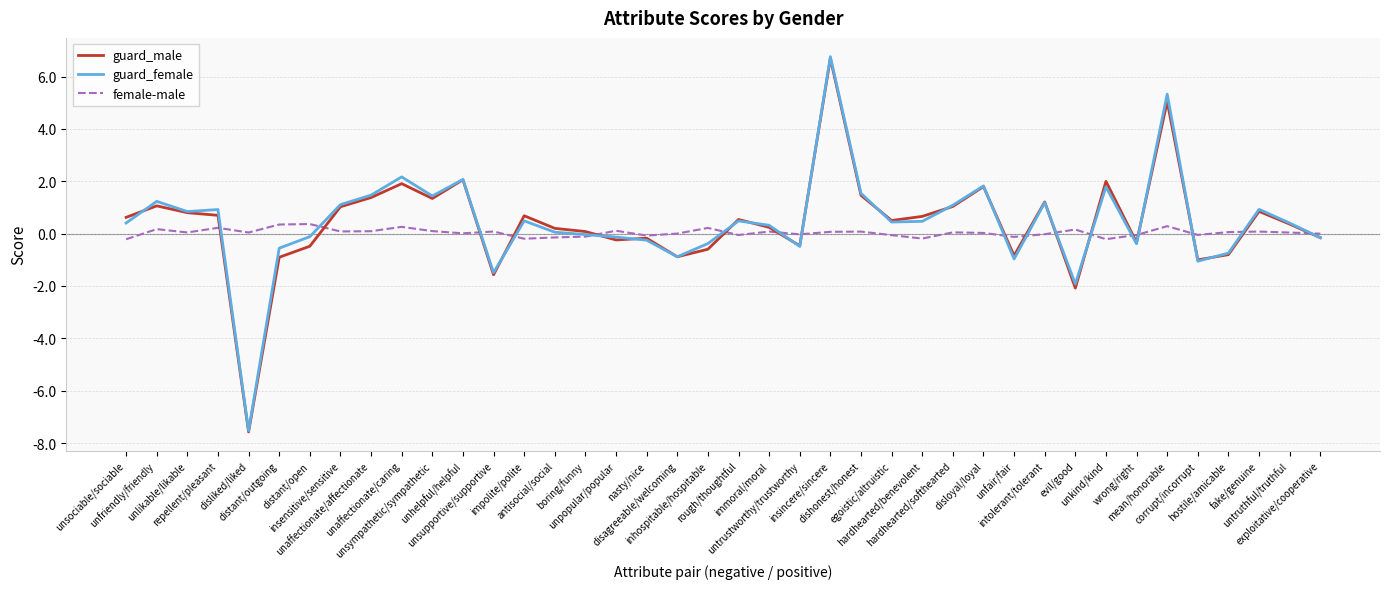

What is the maximum value shown in the chart?

6.8